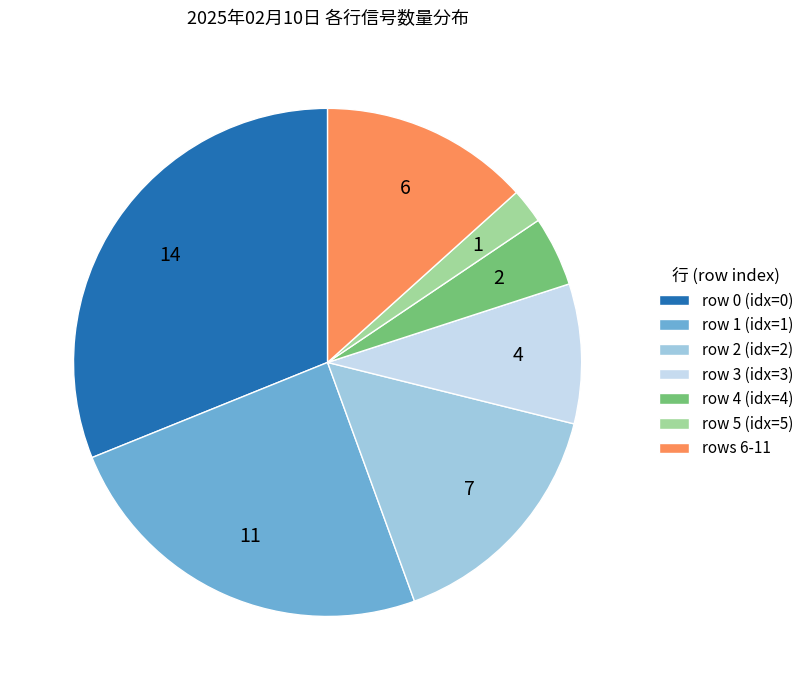

Do row 4 (idx=4) and row 0 (idx=0) together represent more than half of the pie?

No